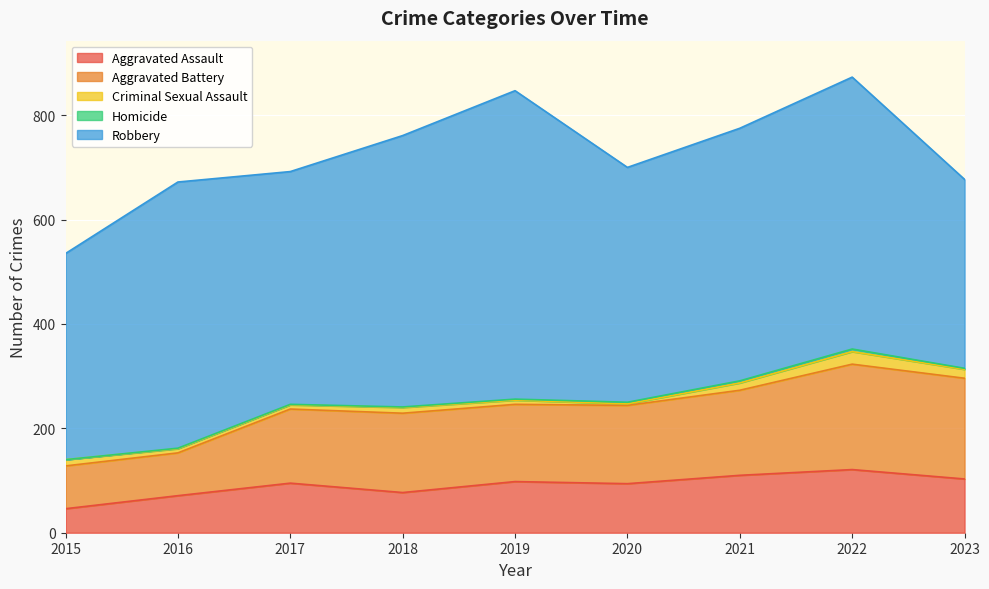

Which series has the largest total across all categories?

Robbery